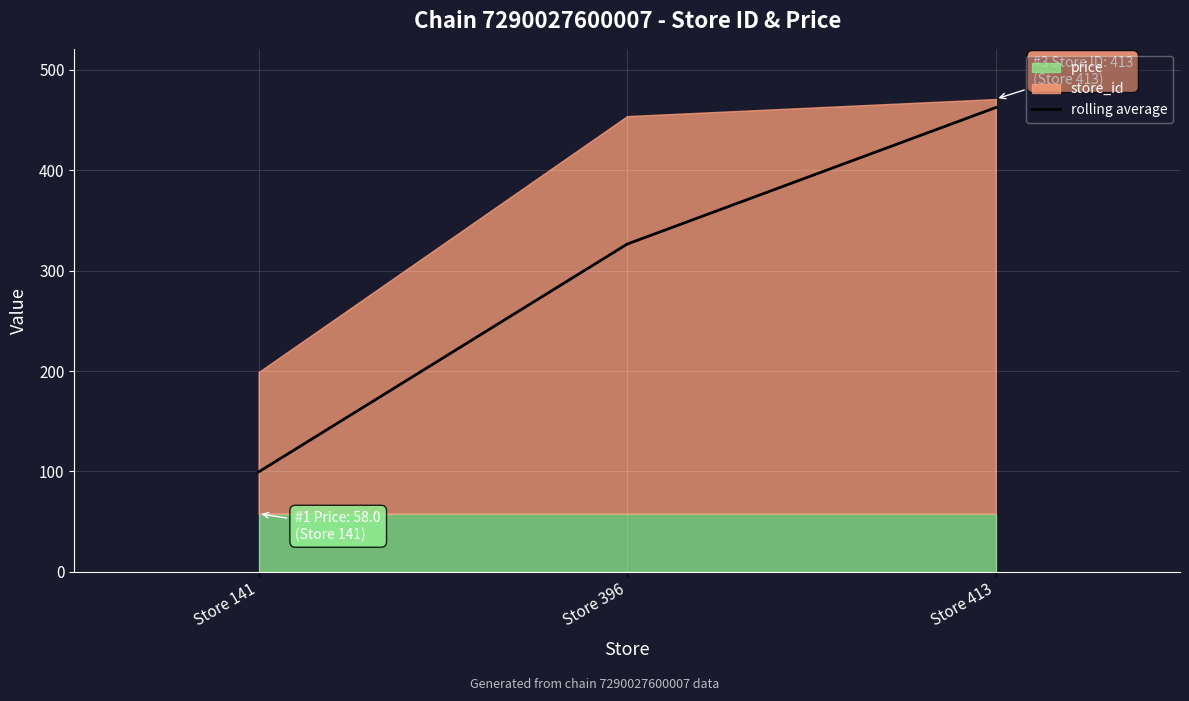

Which category has the lowest value in the rolling average series?

Store 141